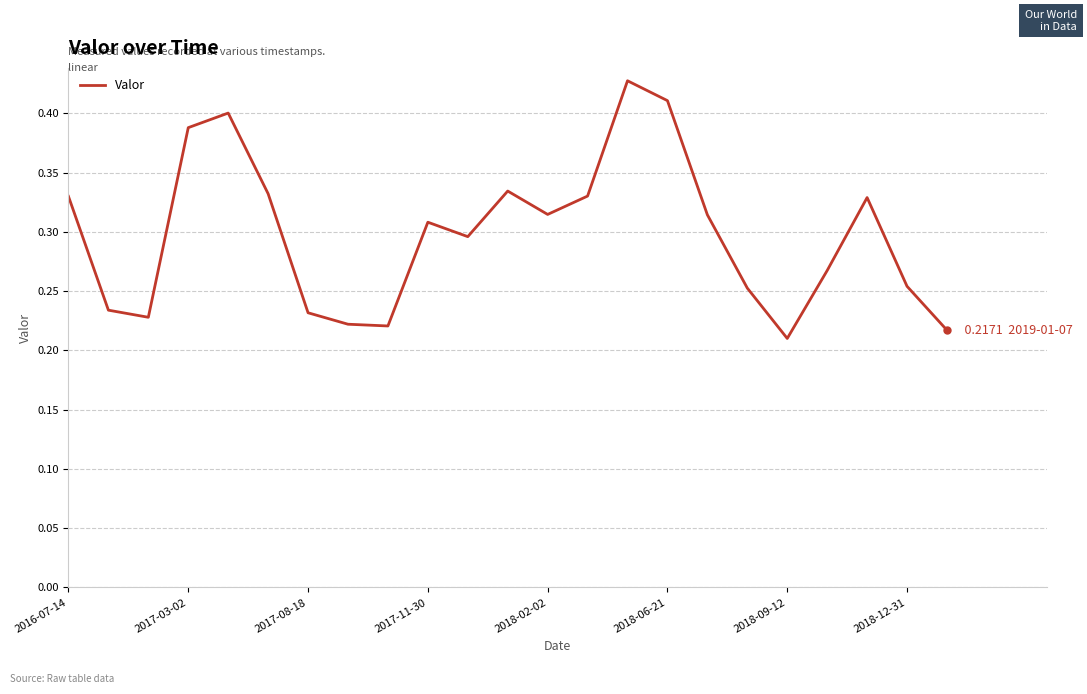

Does the chart display data point markers on the line(s)?

No